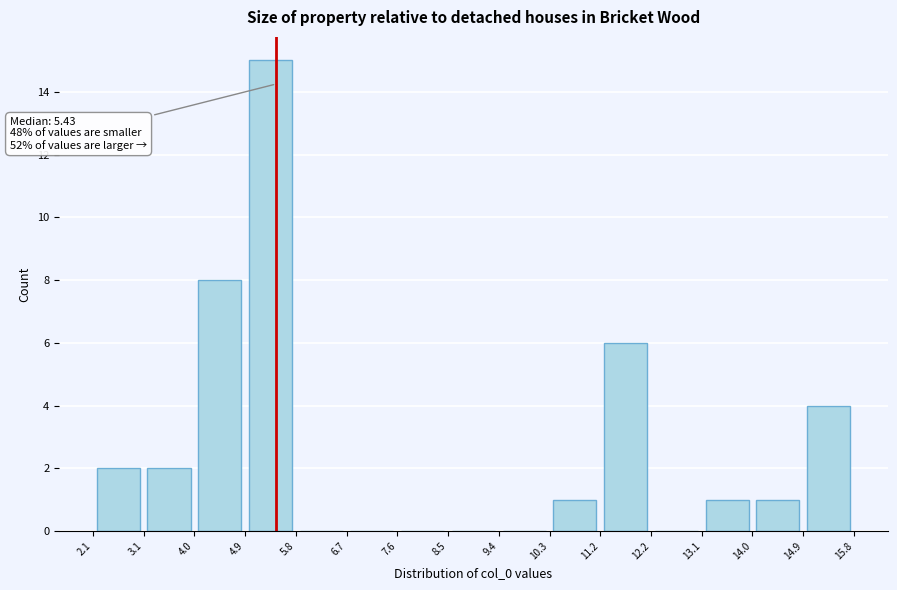

Which range on the x-axis has the tallest bar?

4.9 to 5.8